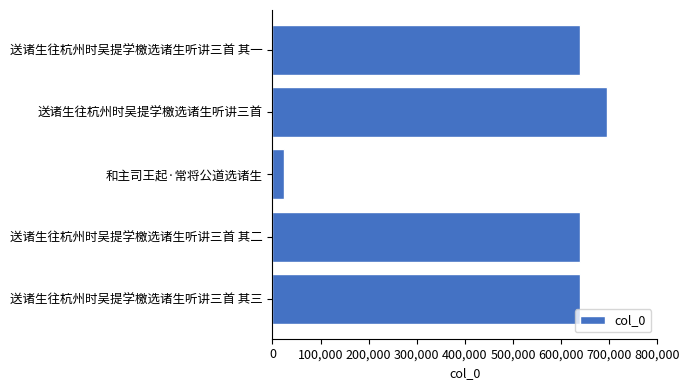

What is the minimum value shown in the chart?

24956